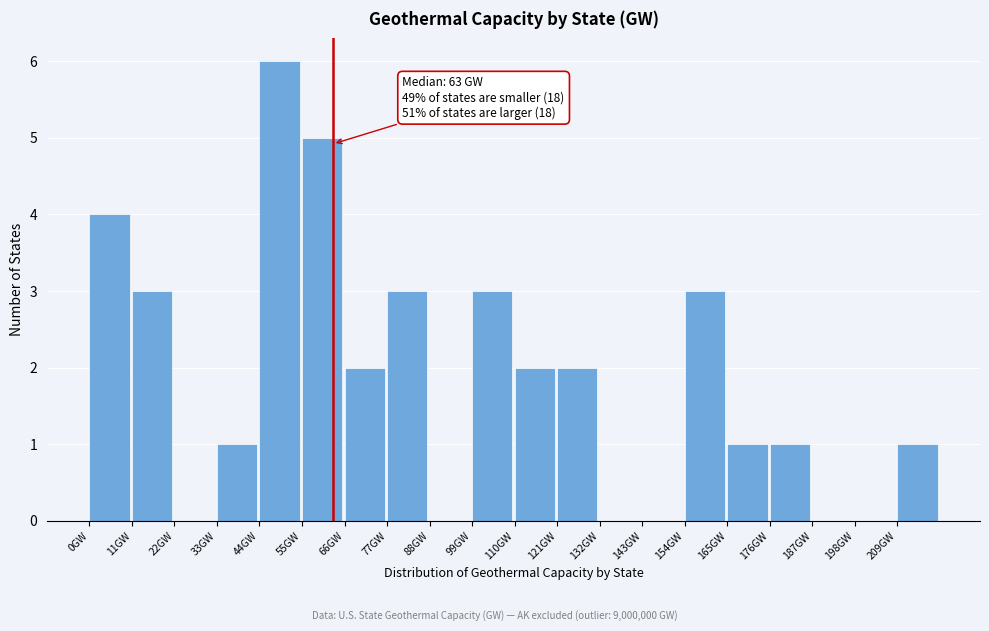

Which range on the x-axis has the tallest bar?

44 to 55